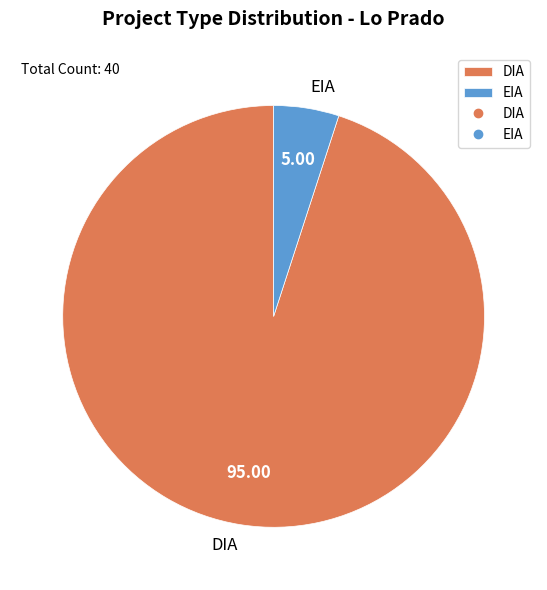

What is the largest slice in the pie chart?

DIA